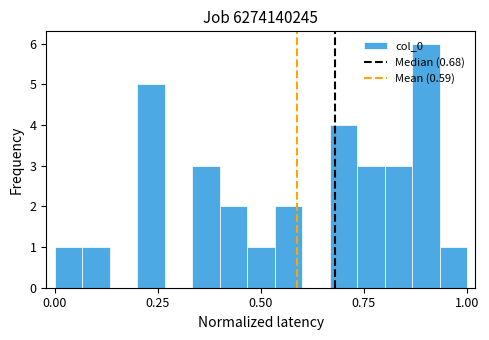

Read against the x-axis, roughly where is the centre of the tallest bar?

0.90